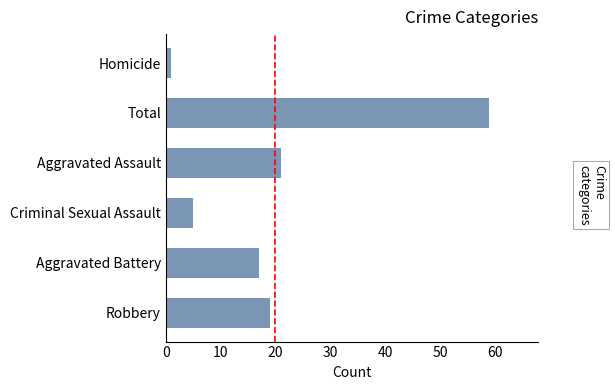

What is the sum of all values?

122